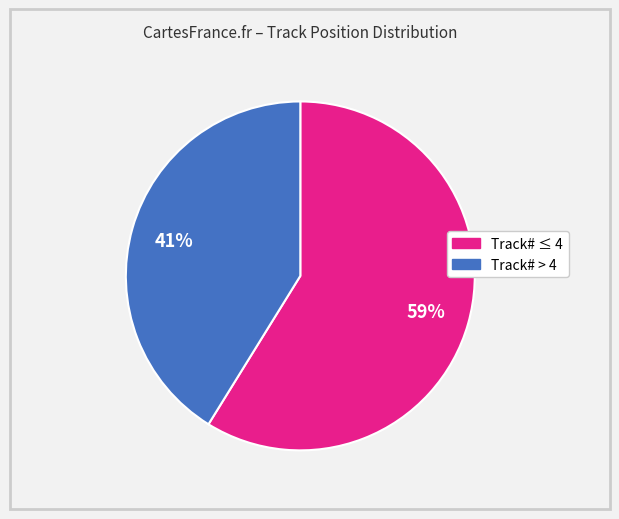

To the nearest percent, what is the average slice percentage?

50%